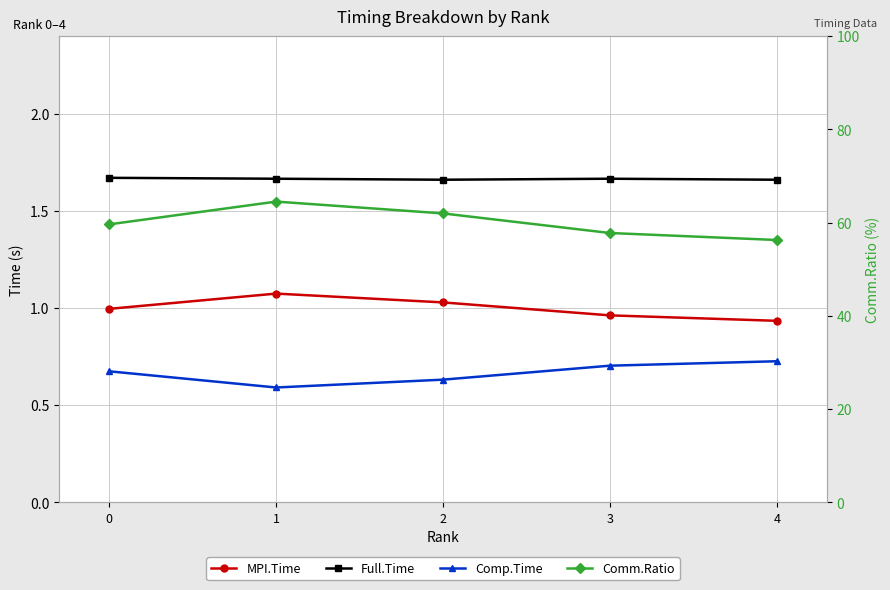

At how many categories does at least one series exceed 59?

3